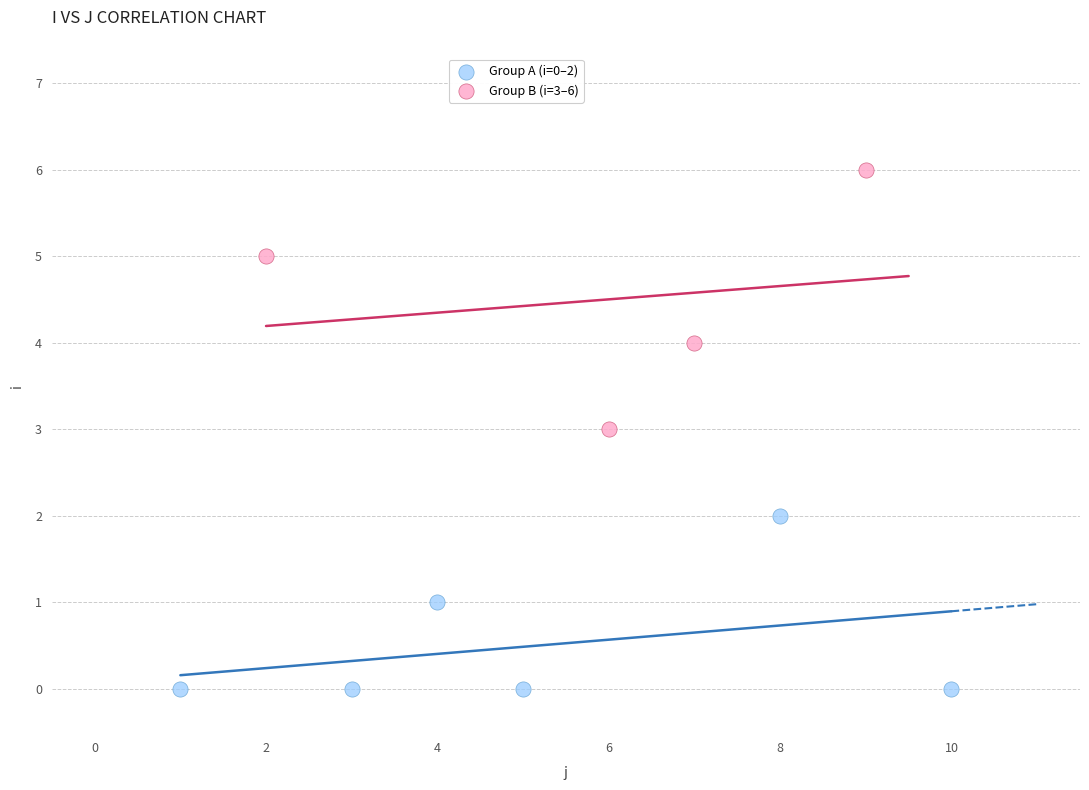

Which series has the largest Y range (max minus min)?

Group B (i=3–6)